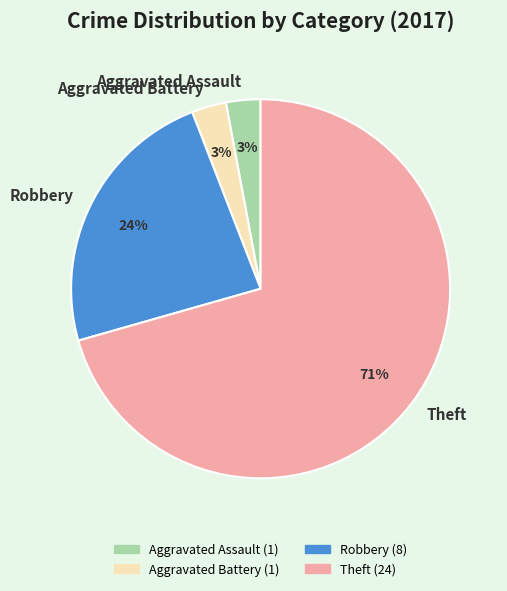

What is the largest slice in the pie chart?

Theft